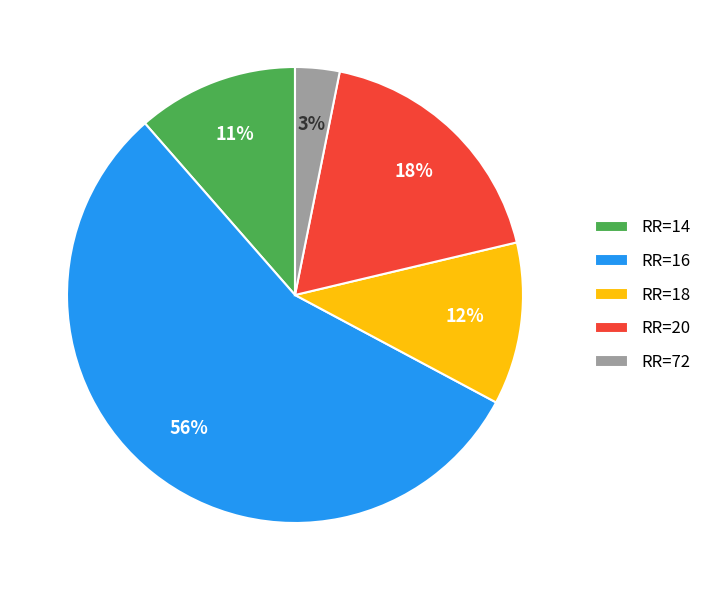

To the nearest percent, what percentage of the pie is RR=20?

18%